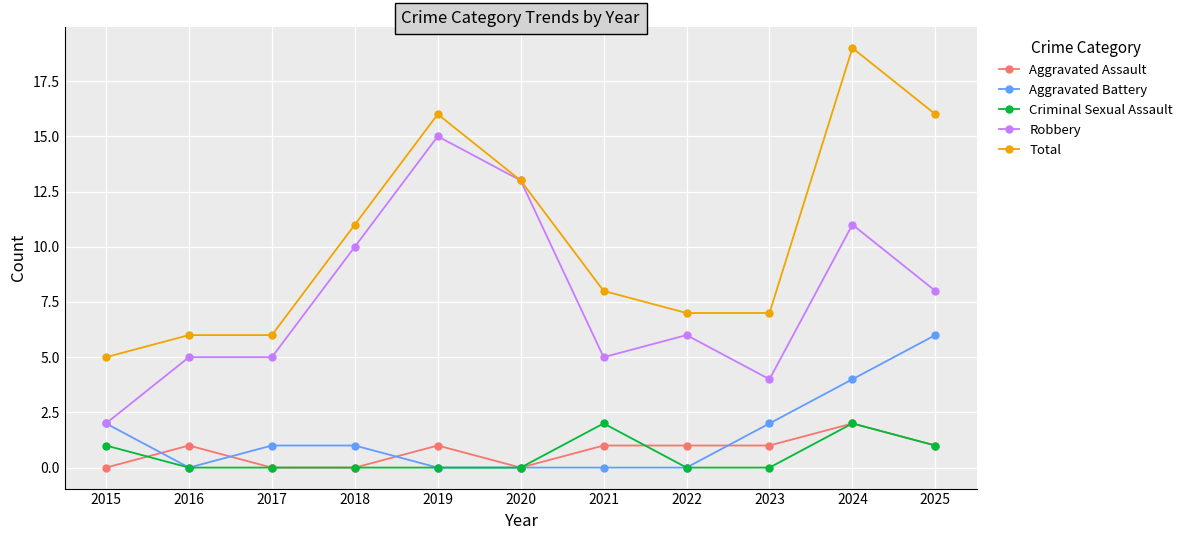

Which category has the highest value in the Robbery series?

2019